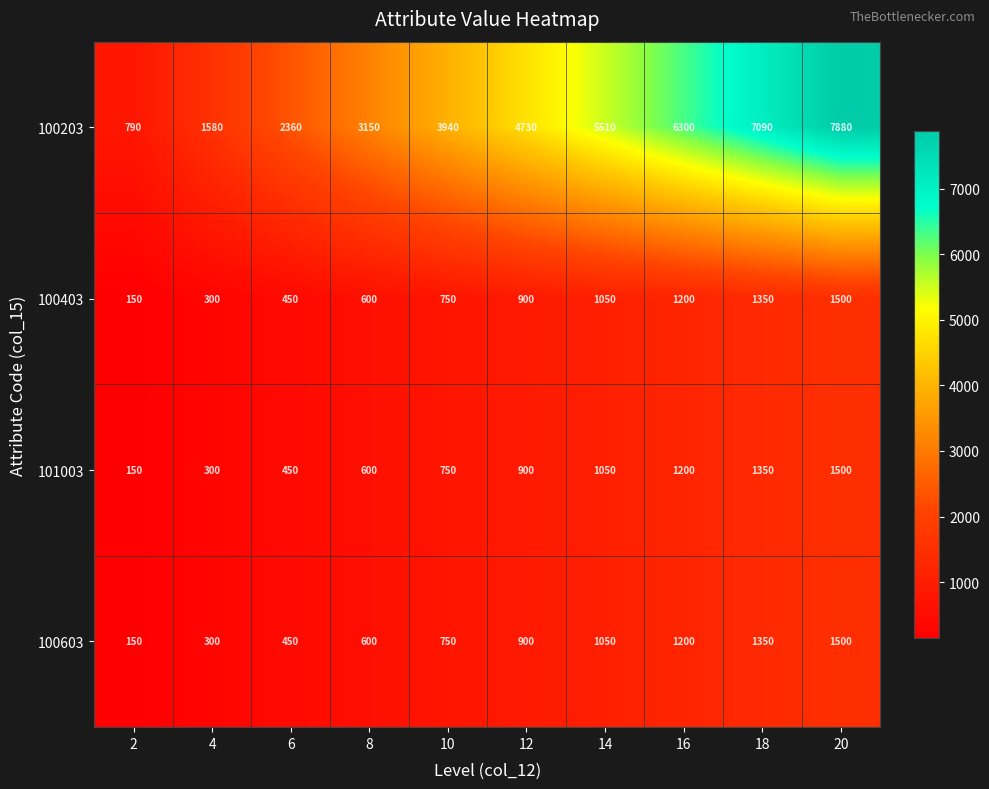

Which series has the largest total across all categories?

100203